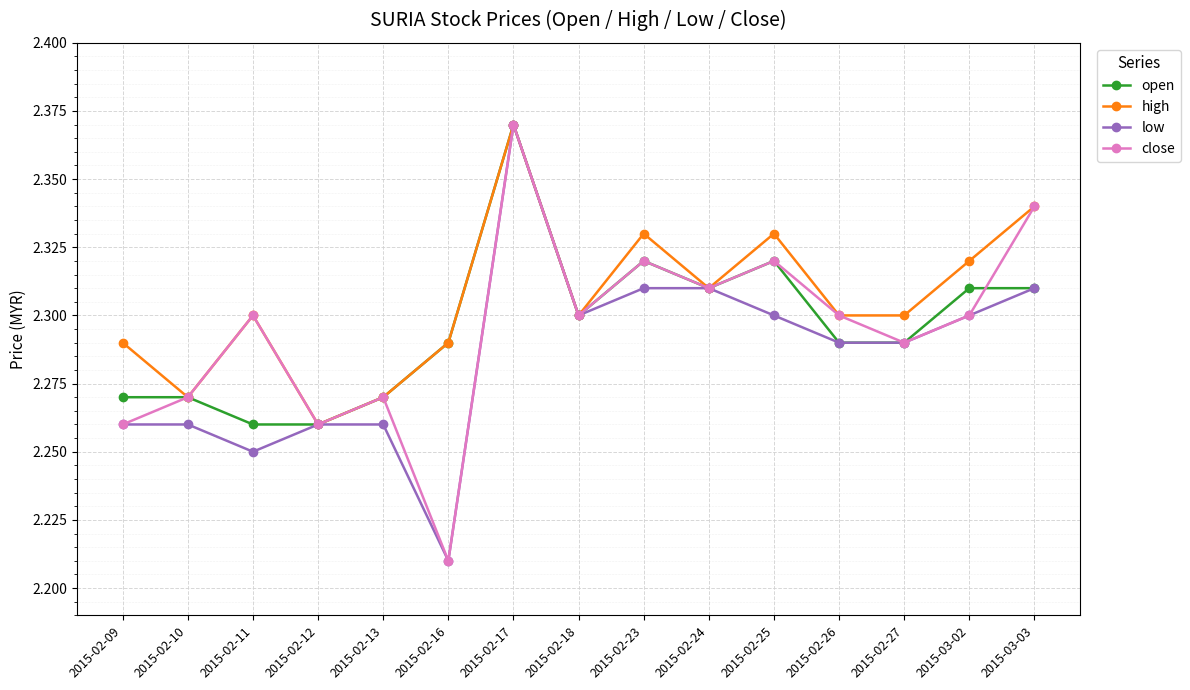

At which category is the sum across all series the highest?

2015-02-17